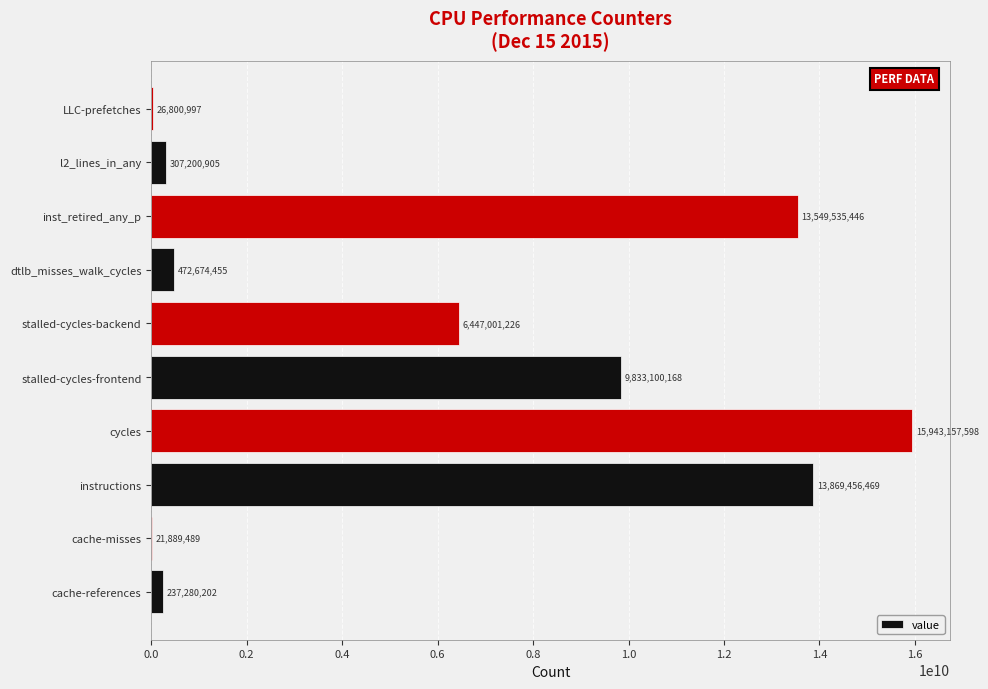

What is the change in value from cache-references to stalled-cycles-frontend?

+9595819966